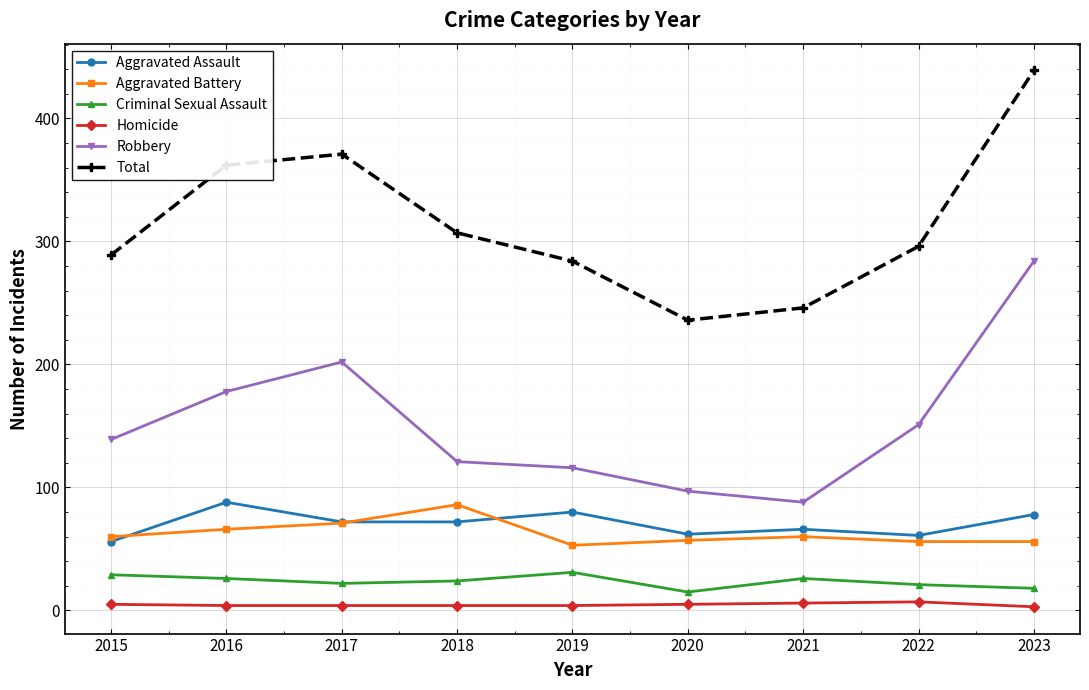

At which category is the sum across all series the highest?

2023